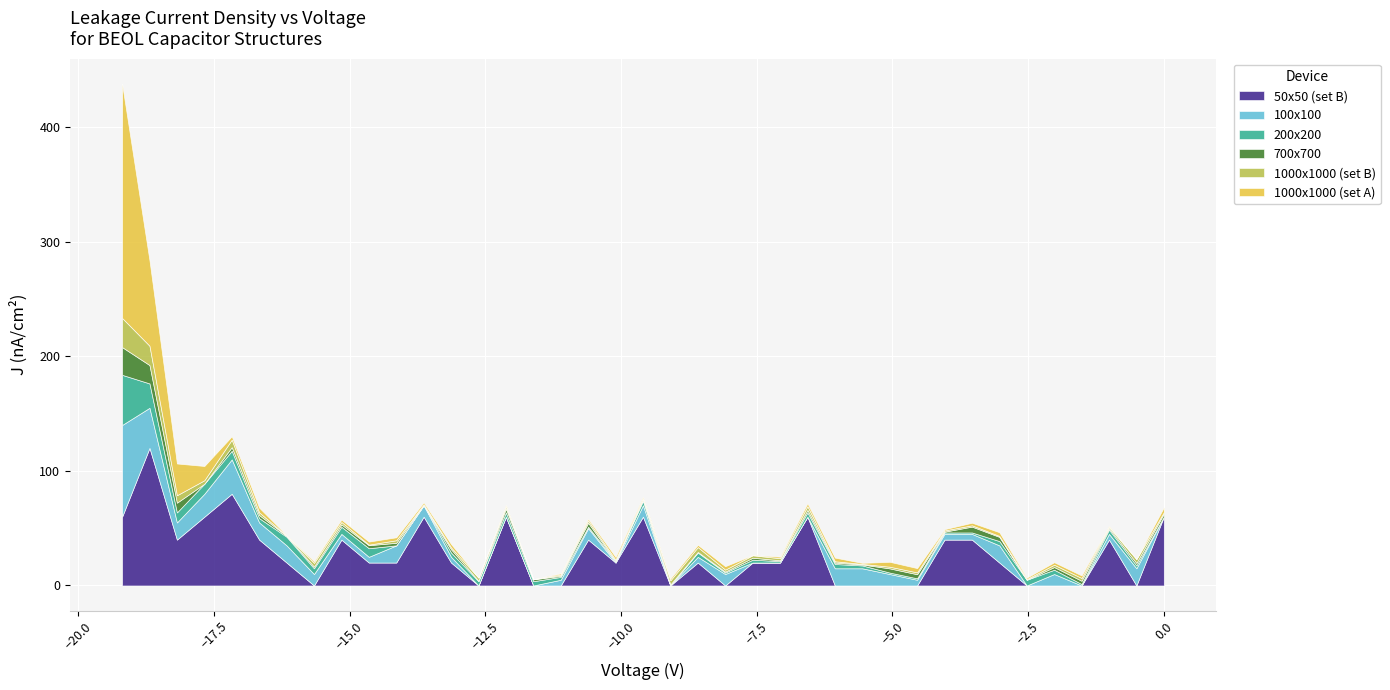

How many data points in 200x200 are above 0?

35